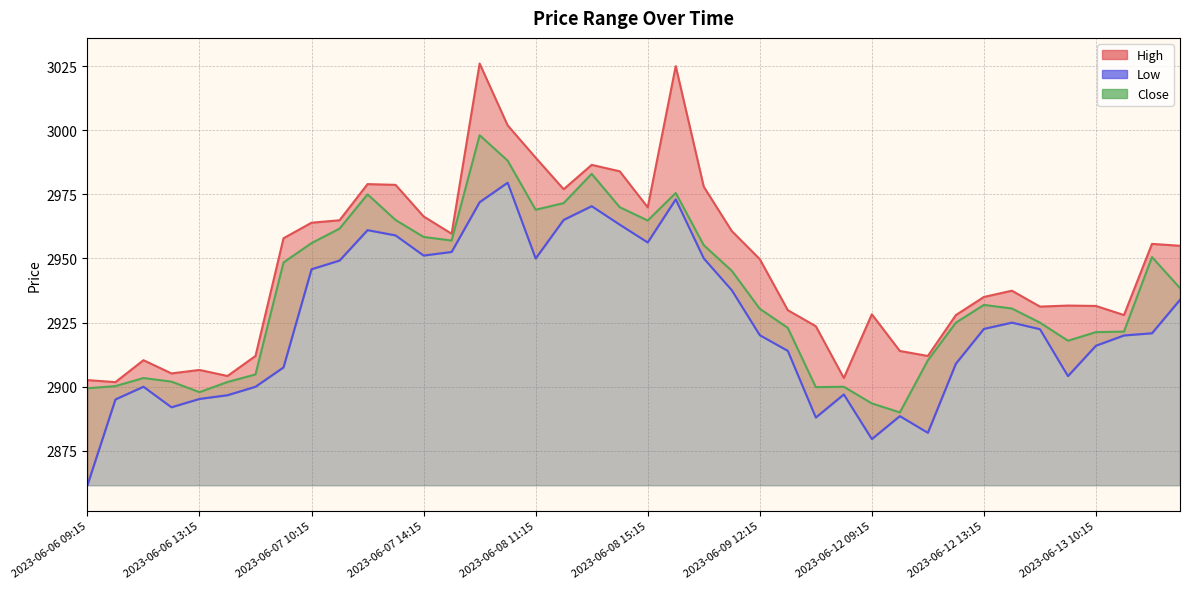

What is the value of the Close point at the 29th from the left?

2893.5